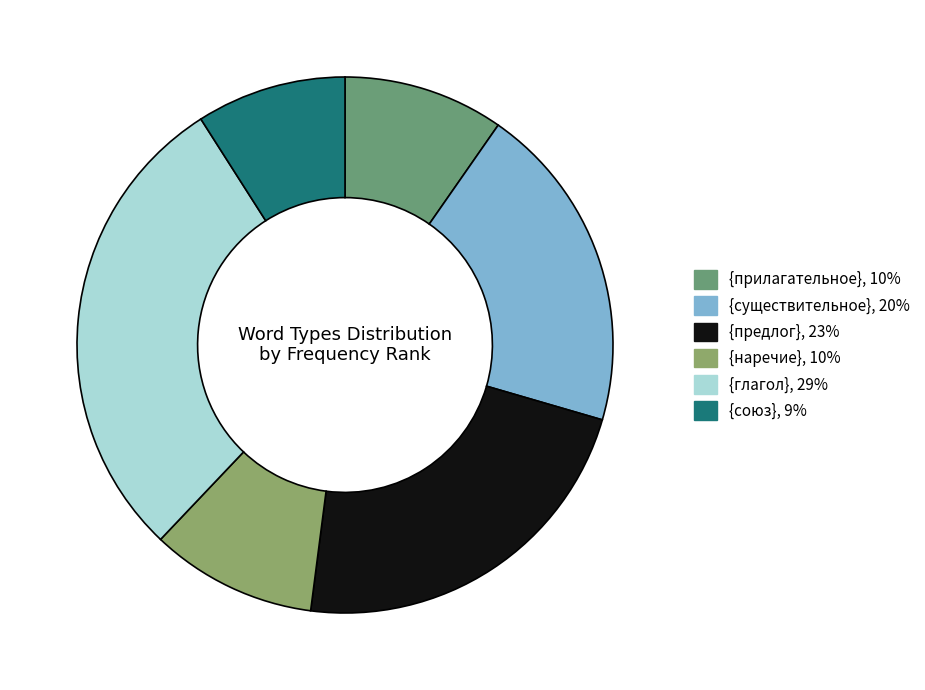

The {наречие} slice represents 1% of the pie. True or false?

False